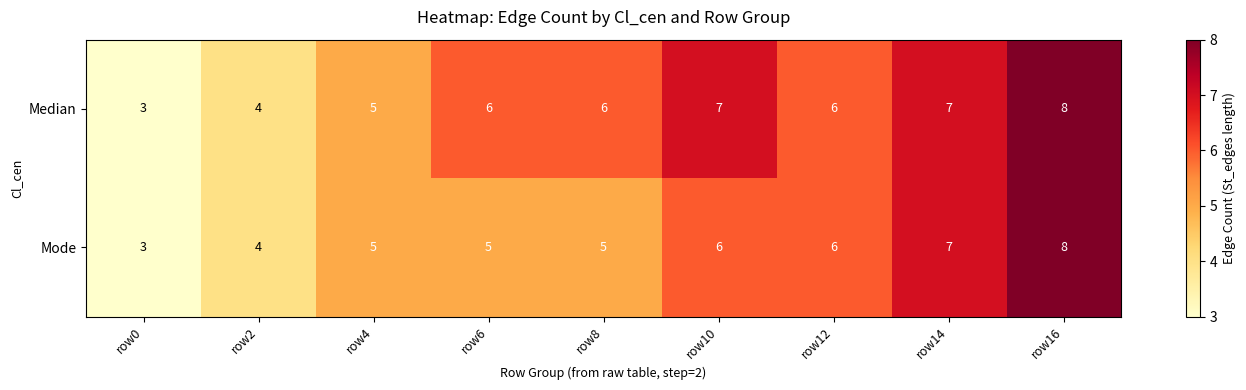

Rank the series by their average value, from highest to lowest.

Median, Mode